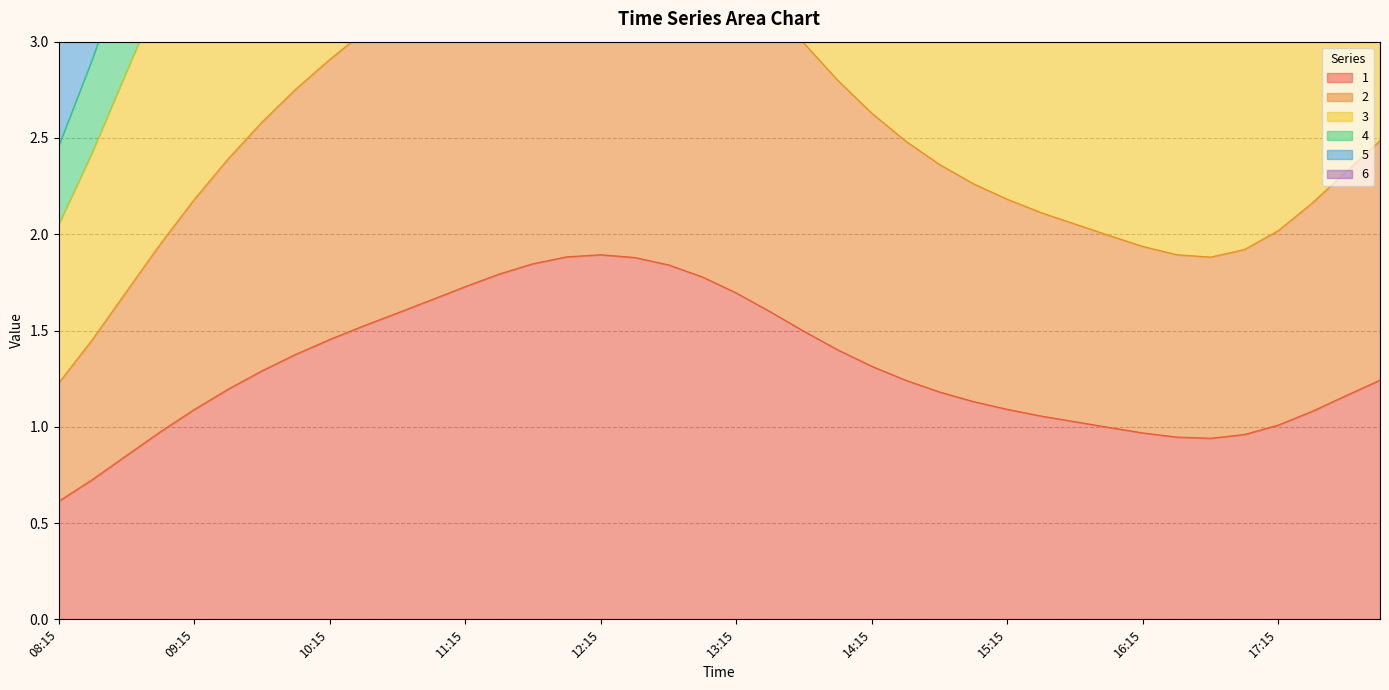

Is it true that 3 equals 4.3 at 08:15?

False